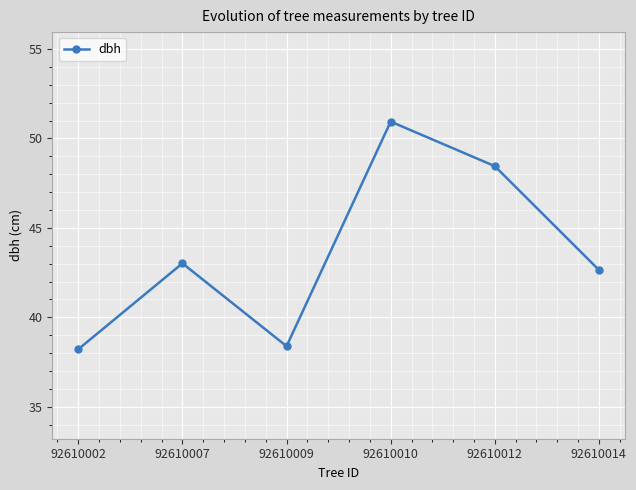

How many points are higher than both their immediate neighbors (excluding endpoints)?

2